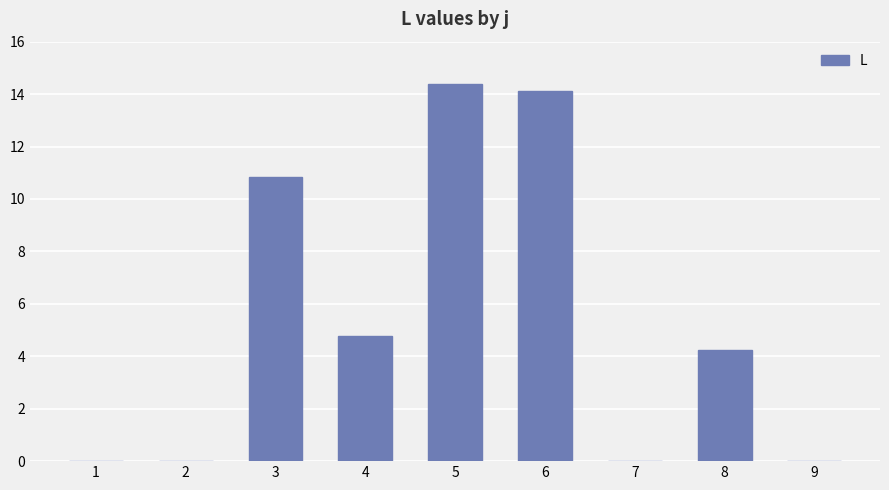

At which label does the data first exceed 4?

3